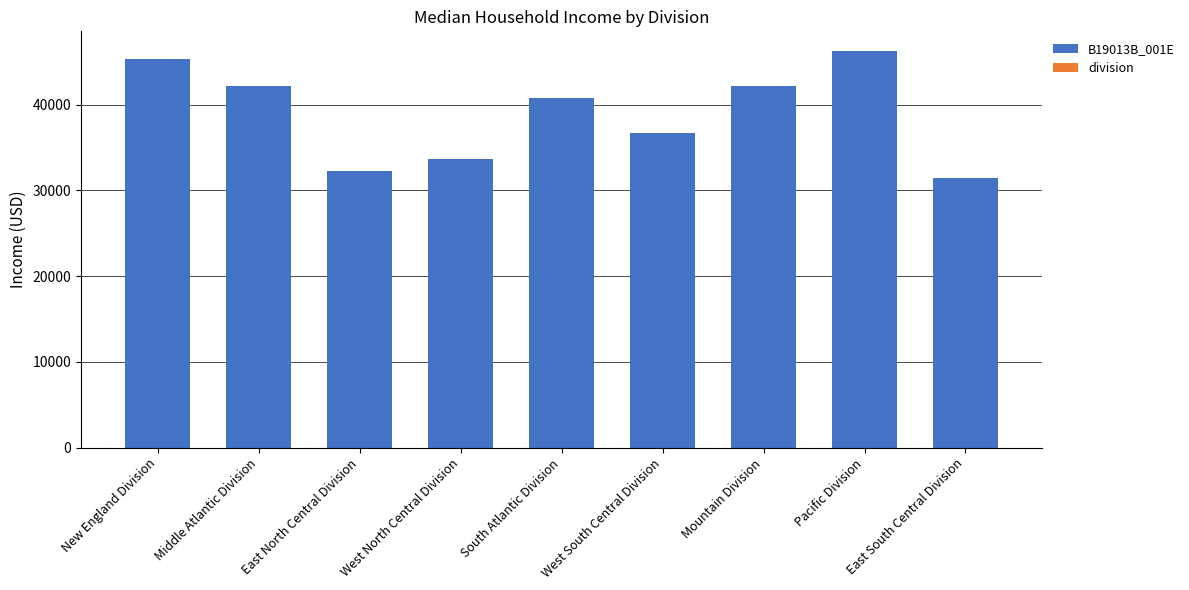

Are the bars grouped side by side (vs. stacked)?

No